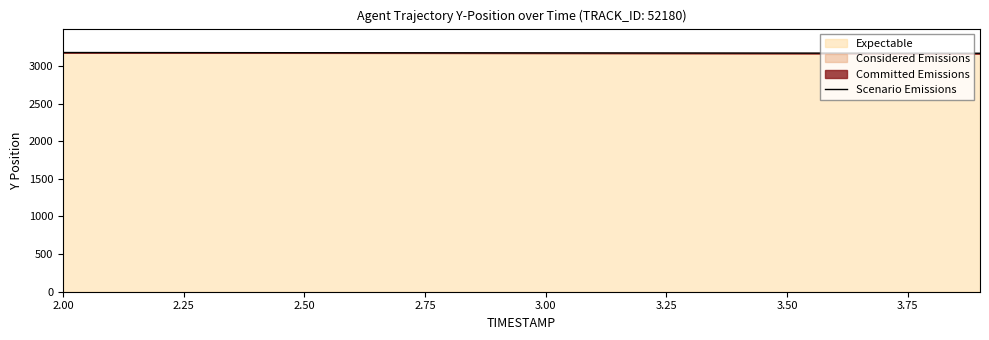

The chart shows a value of 1968.1 at 11. True or false?

False